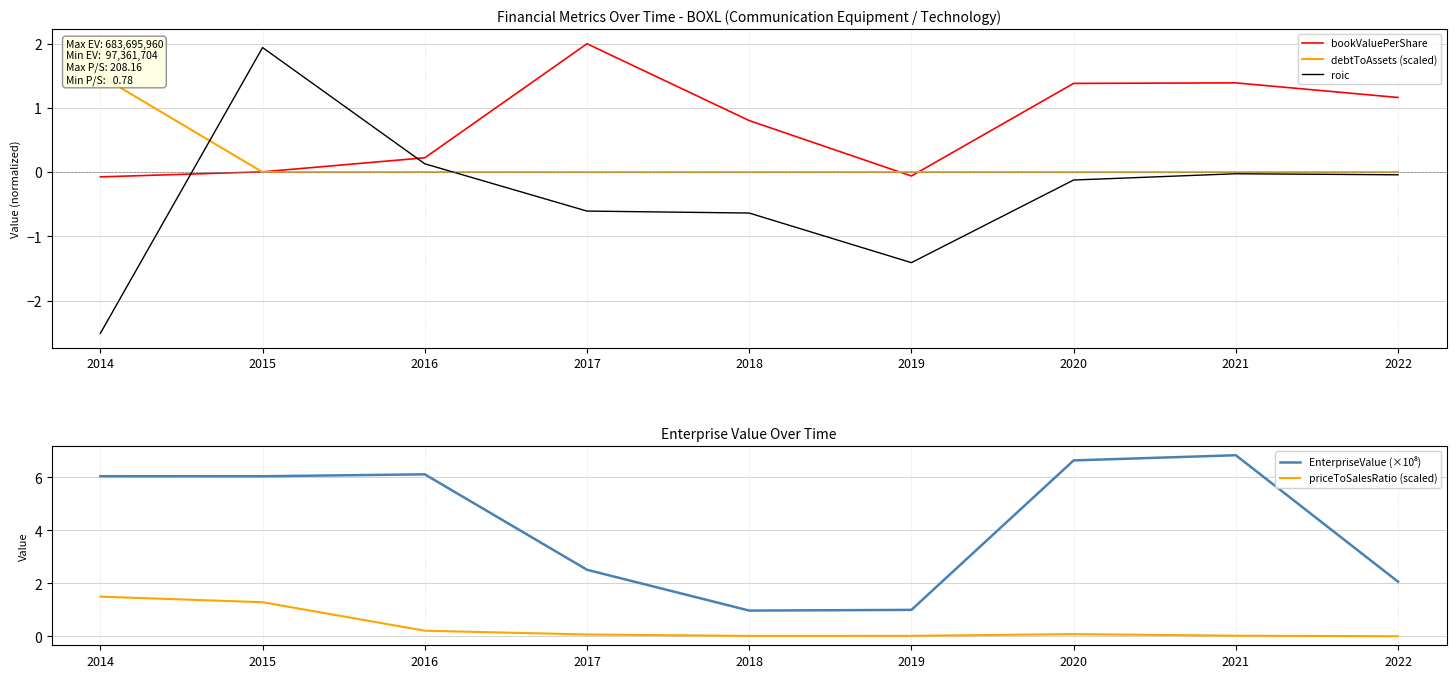

Which category has the lowest value in the priceToSalesRatio (scaled) series?

2022